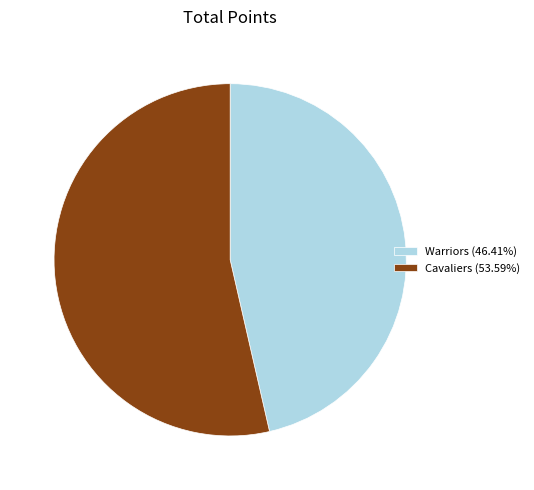

Is there a majority slice in this chart?

Yes